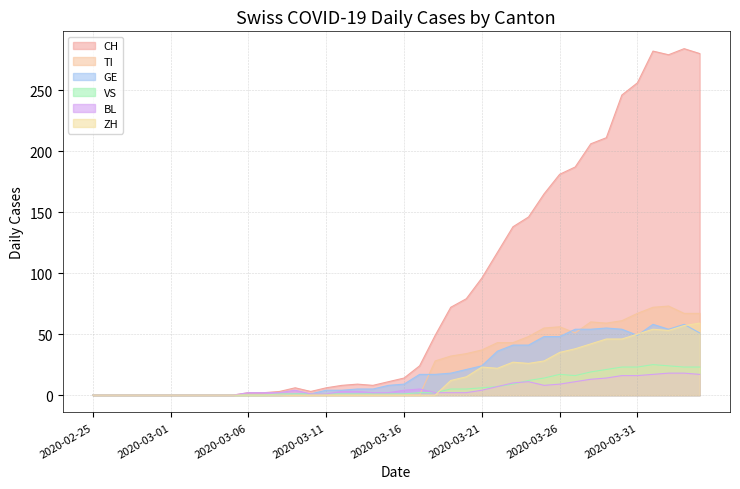

What value does the TI series have at 2020-03-19, to the nearest 5?

30